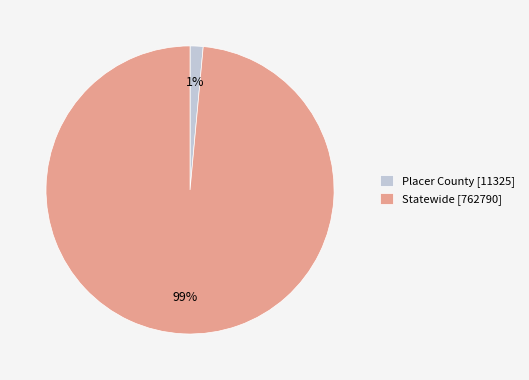

How many slices are in this pie chart?

2